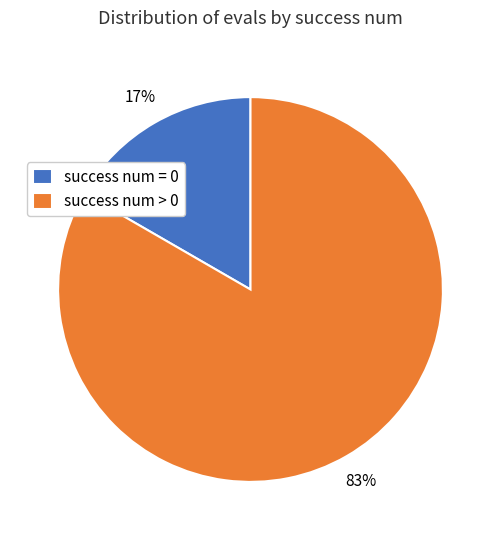

Which has a higher value, success num = 0 or success num > 0?

success num > 0